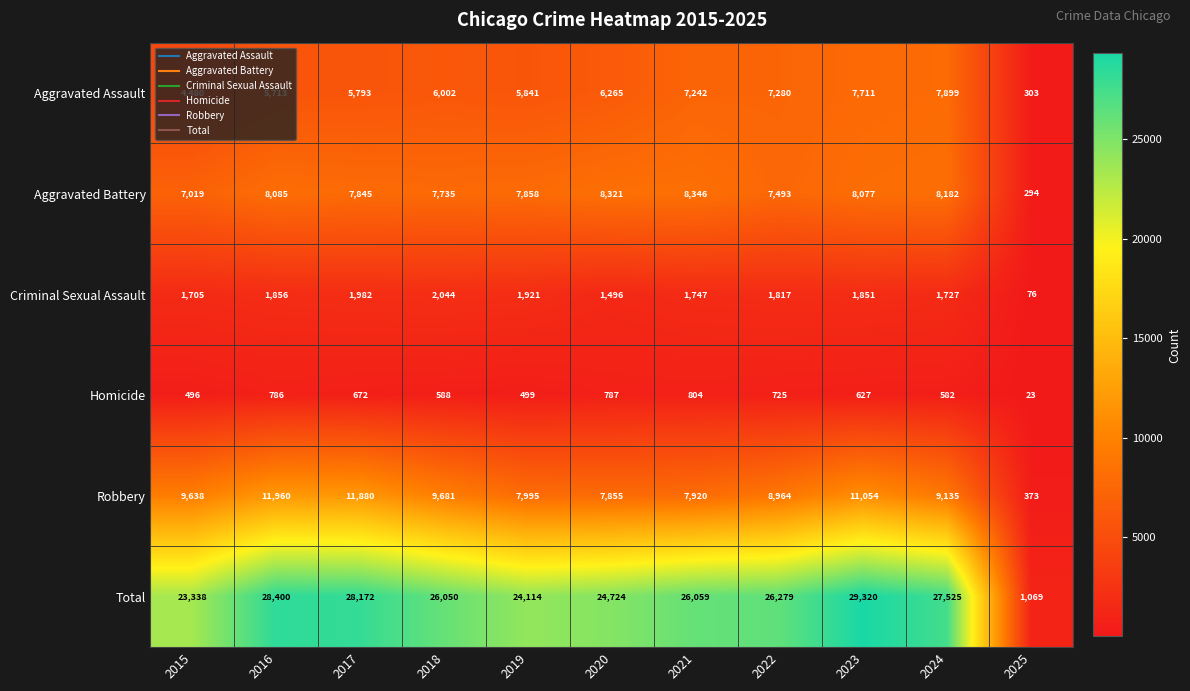

The Robbery series shows 14925 at 2015. True or false?

False